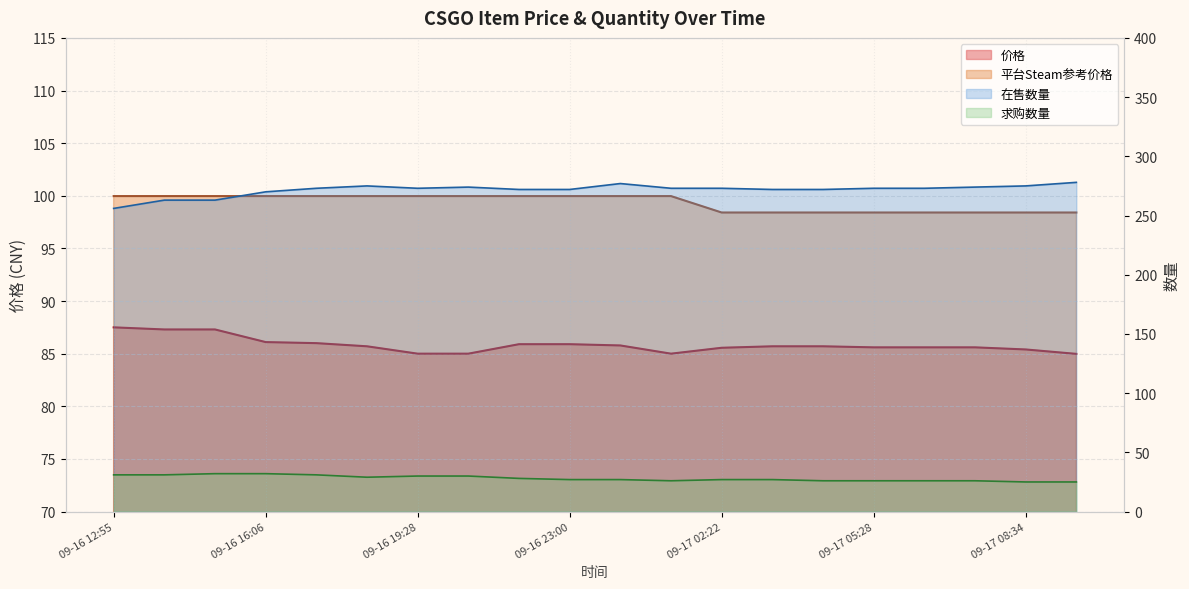

What position from the right is 09-17 09:48?

1